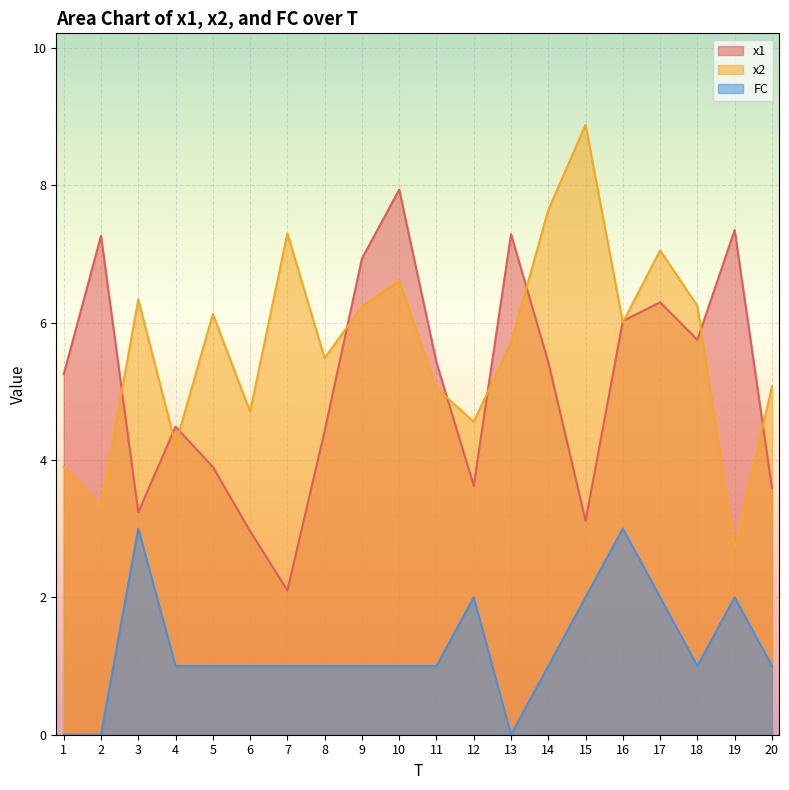

At 17, list the series in order from largest to smallest.

x2, x1, FC